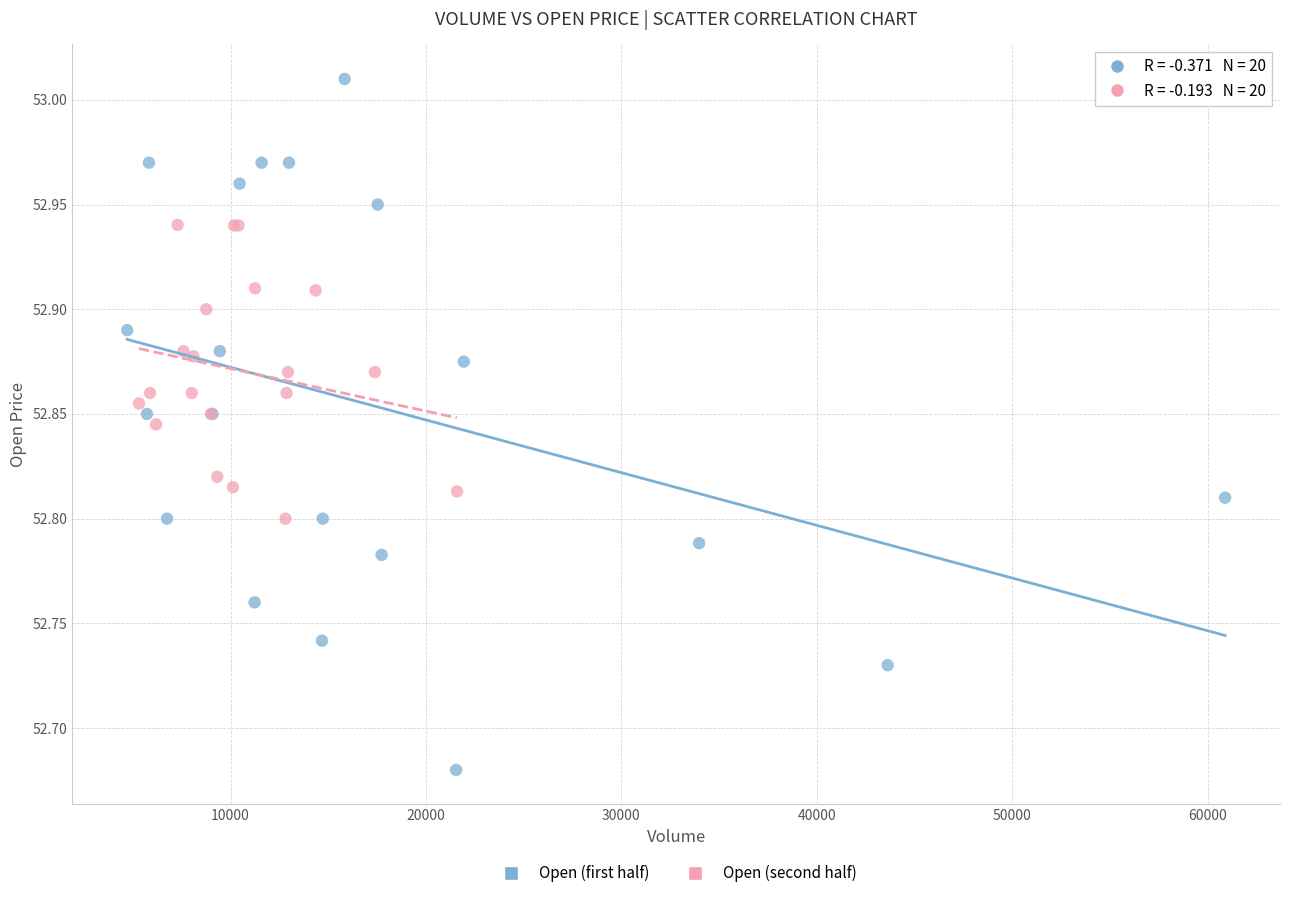

Which series contains the highest Y value?

Open (first half)